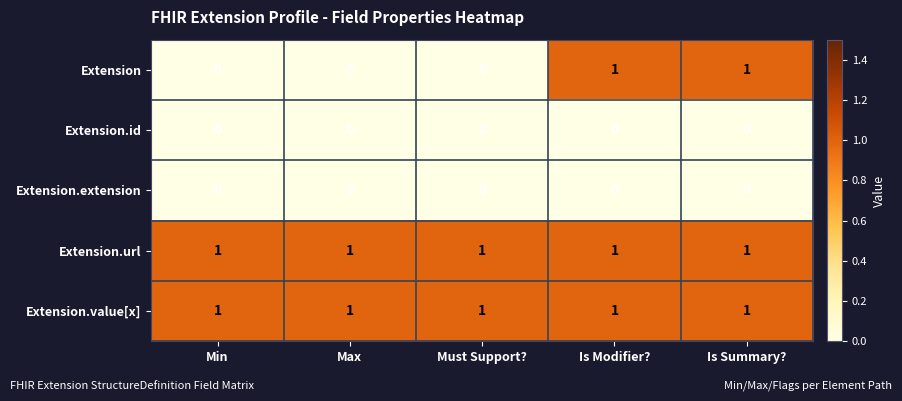

How many Extension values are between 0 and 1?

5